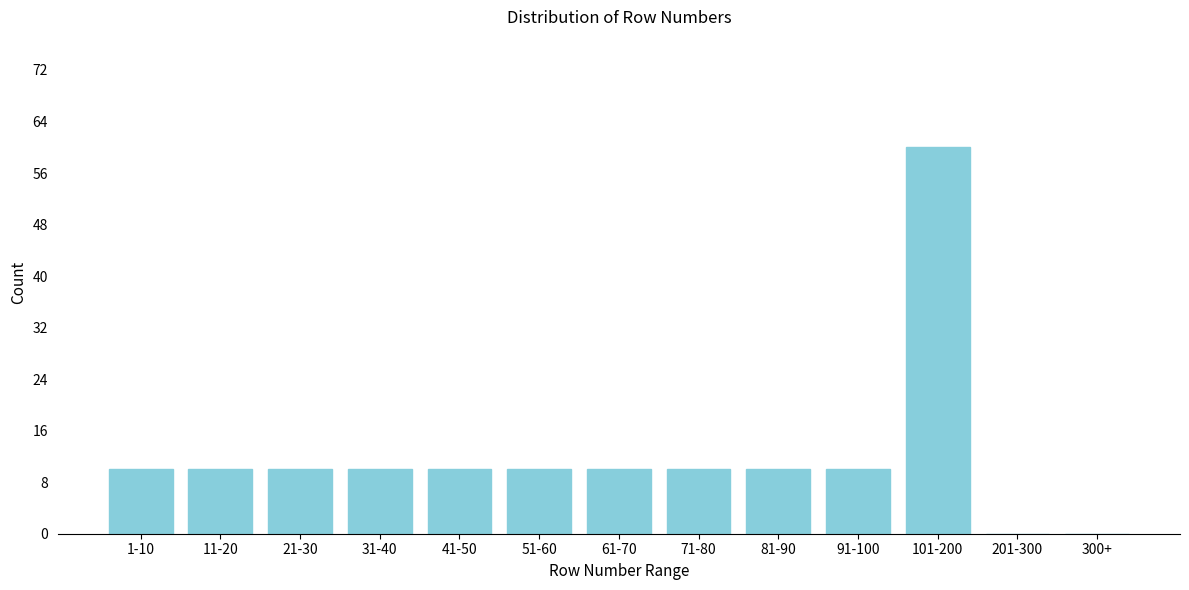

Reading right to left, transcribe all the data shown in this chart.

300+=0	201-300=0	101-200=60	91-100=10	81-90=10	71-80=10	61-70=10	51-60=10	41-50=10	31-40=10	21-30=10	11-20=10	1-10=10